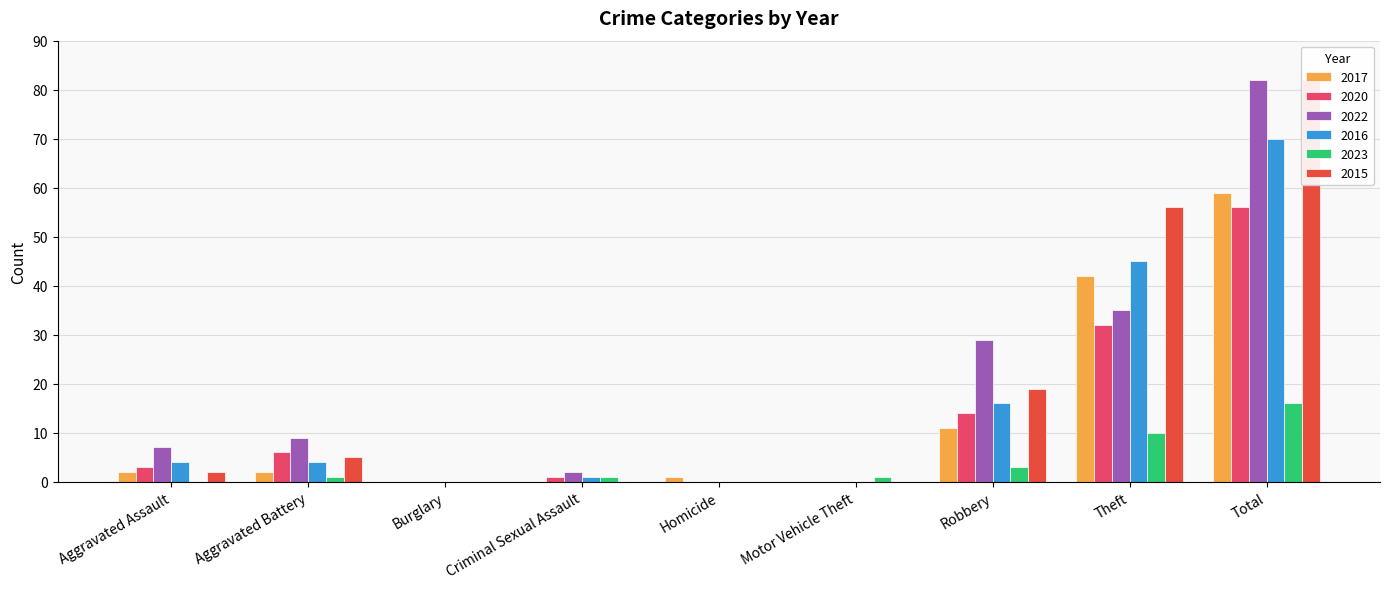

What is the average value of the 2015 series?

18